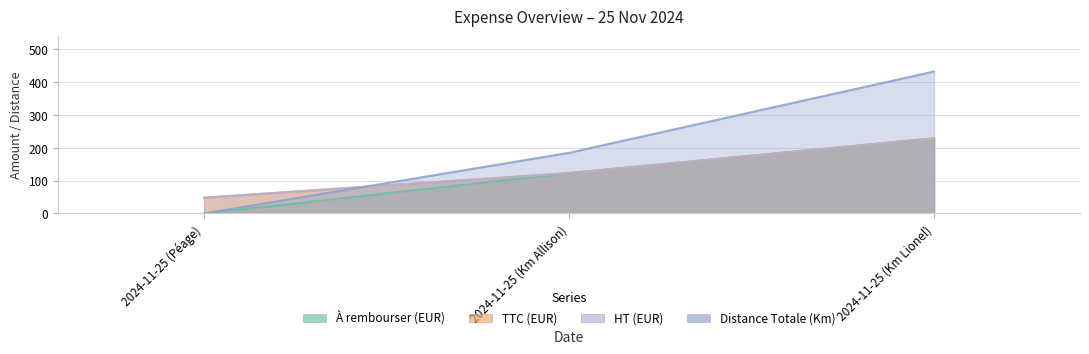

What is the average value of the TTC (EUR) series?

133.2